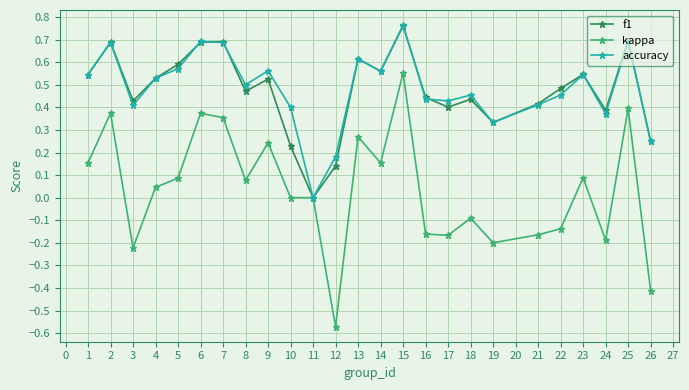

Which category has the highest value in the accuracy series?

15